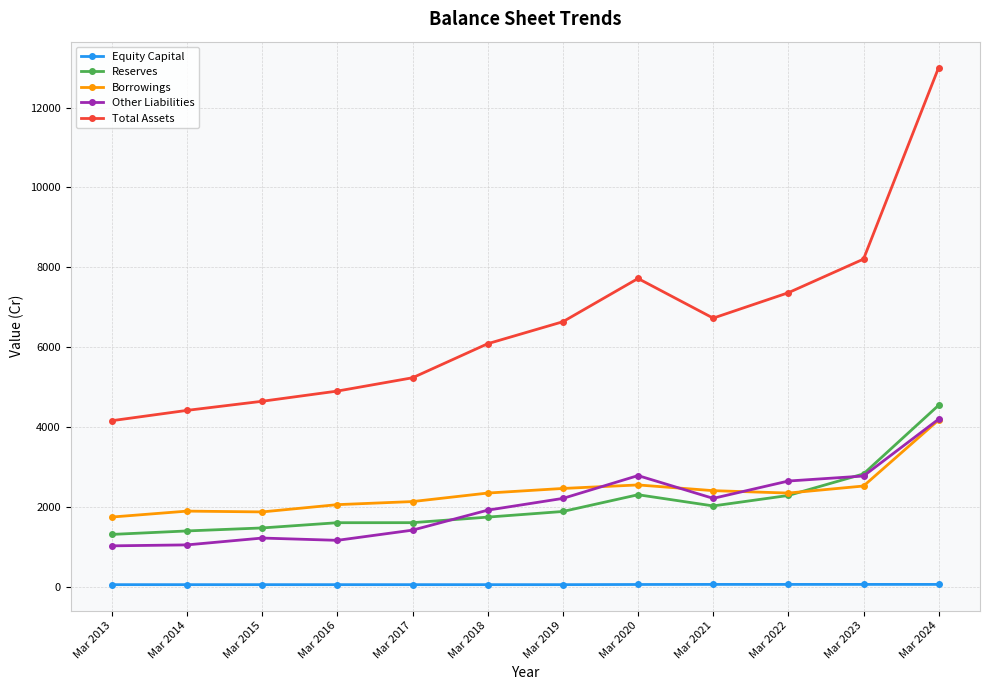

Count the number of categories in the chart.

12